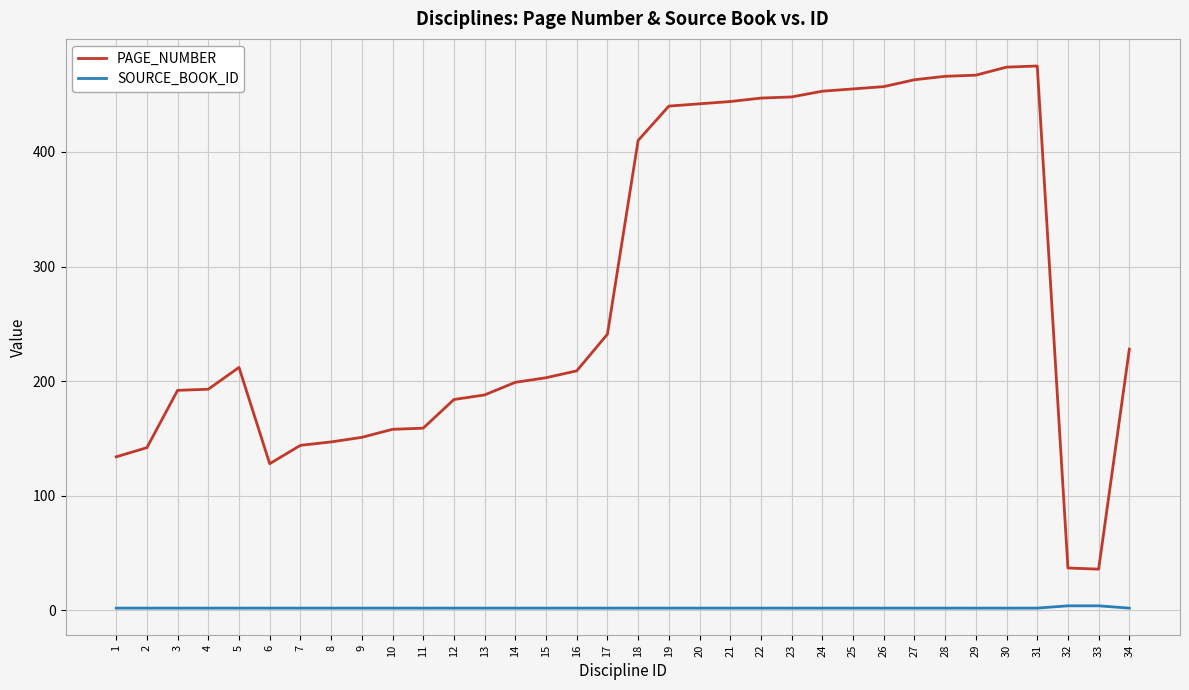

The PAGE_NUMBER series shows 228 at 34. True or false?

True